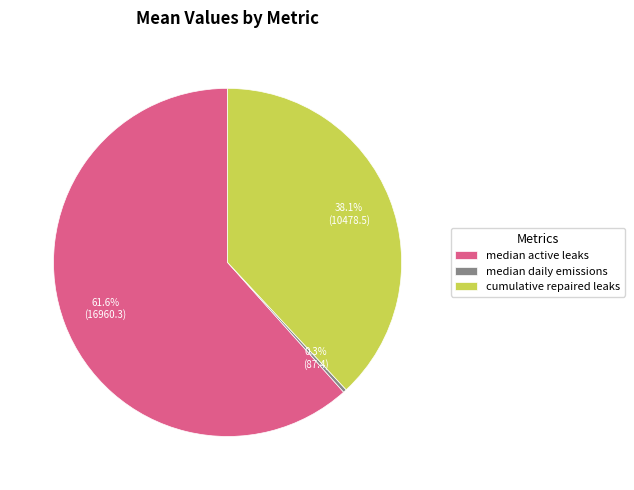

Which has a higher value, cumulative repaired leaks or median daily emissions?

cumulative repaired leaks